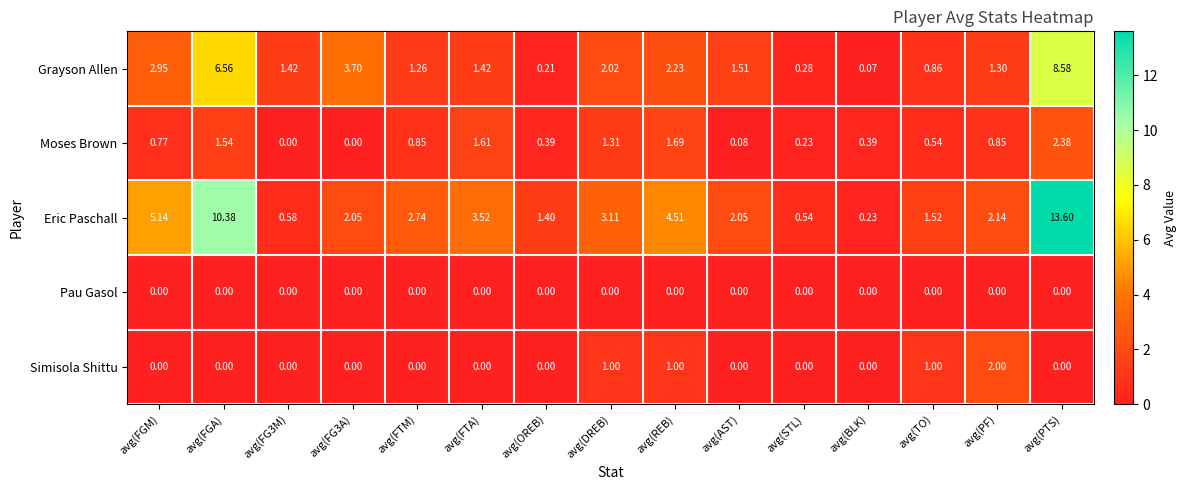

At which label does Grayson Allen first exceed 1?

avg(FGM)